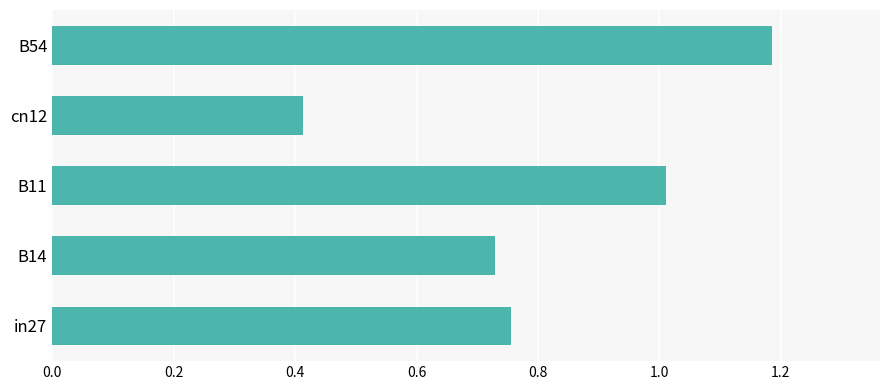

The value at in27 is 0.3. True or false?

False